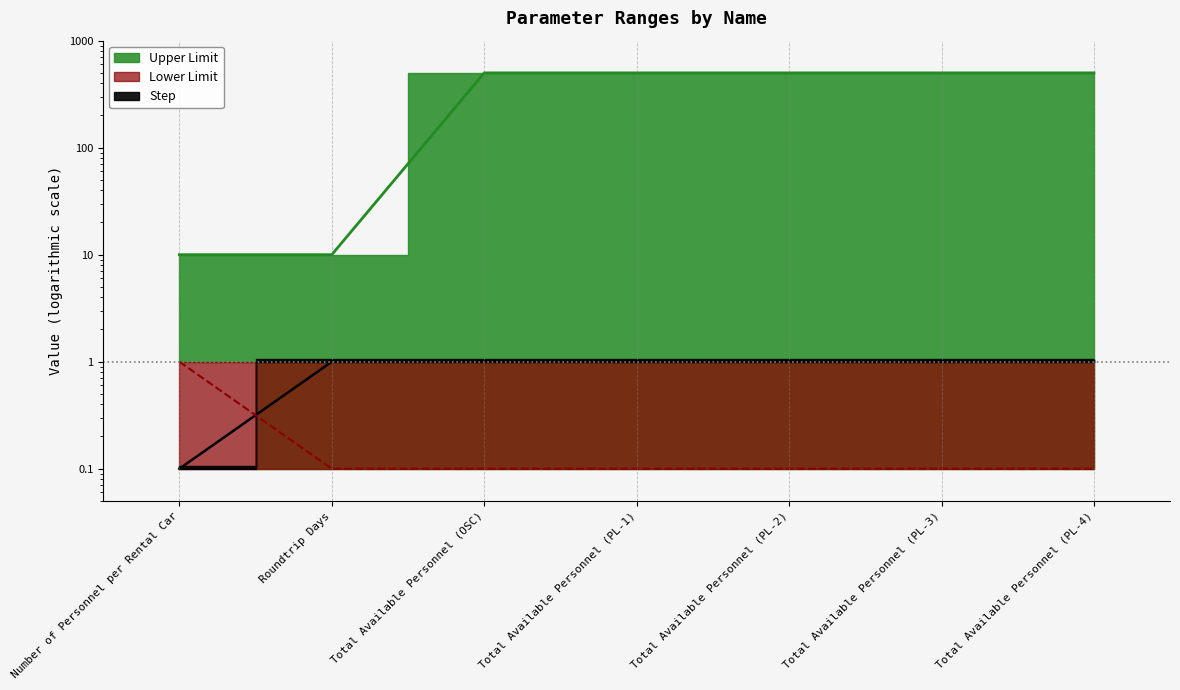

What is the value of the Upper Limit point at the 4th from the left?

500.0